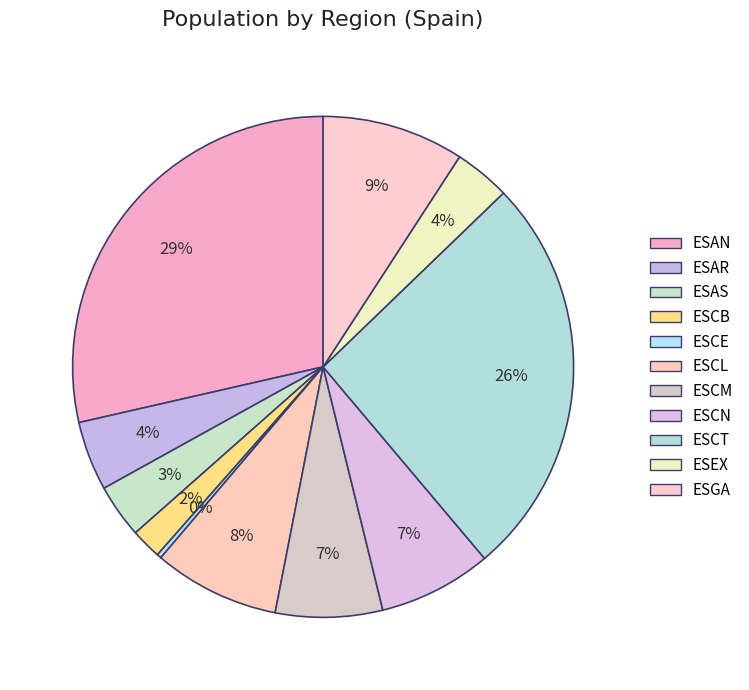

Which category has the smallest portion of the pie?

ESCE